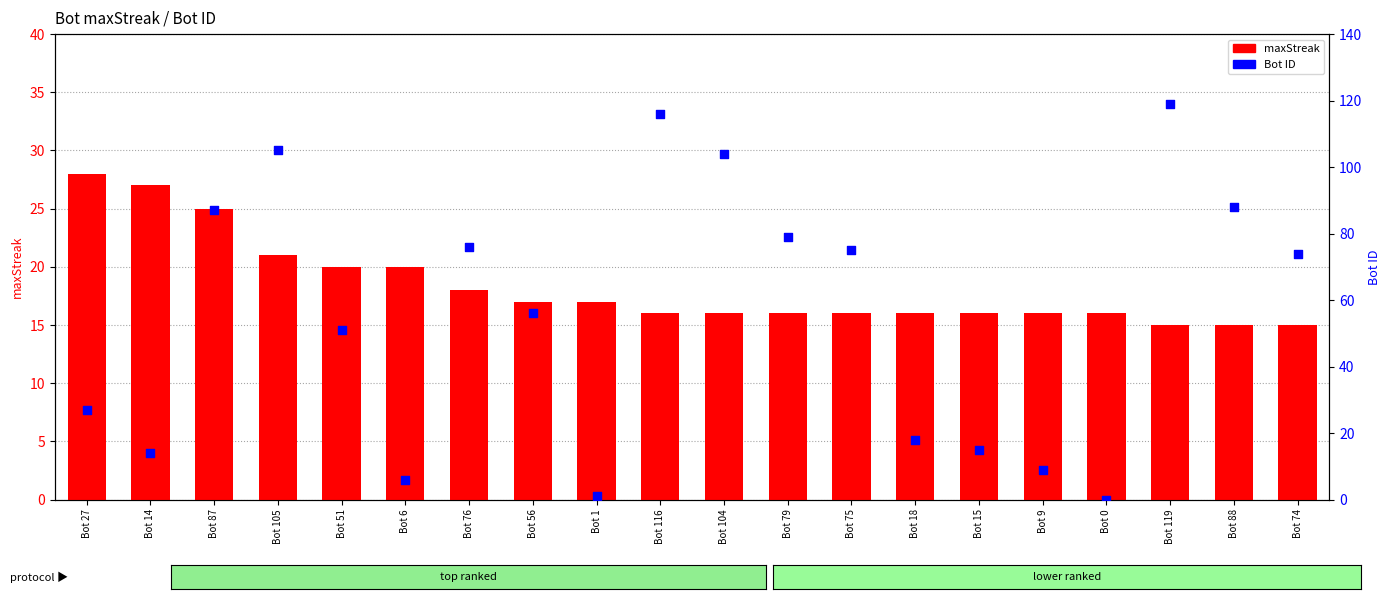

Is the value of Bot ID at Bot 87 greater than the value of maxStreak at Bot 87?

Yes